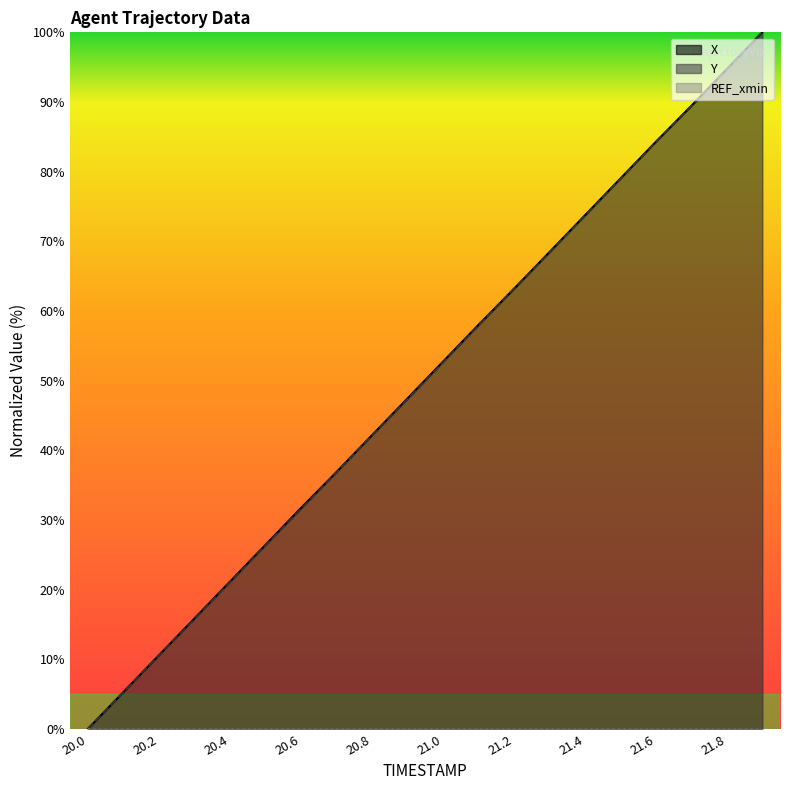

True or false: Y has more than 2 points higher than both neighbors.

False